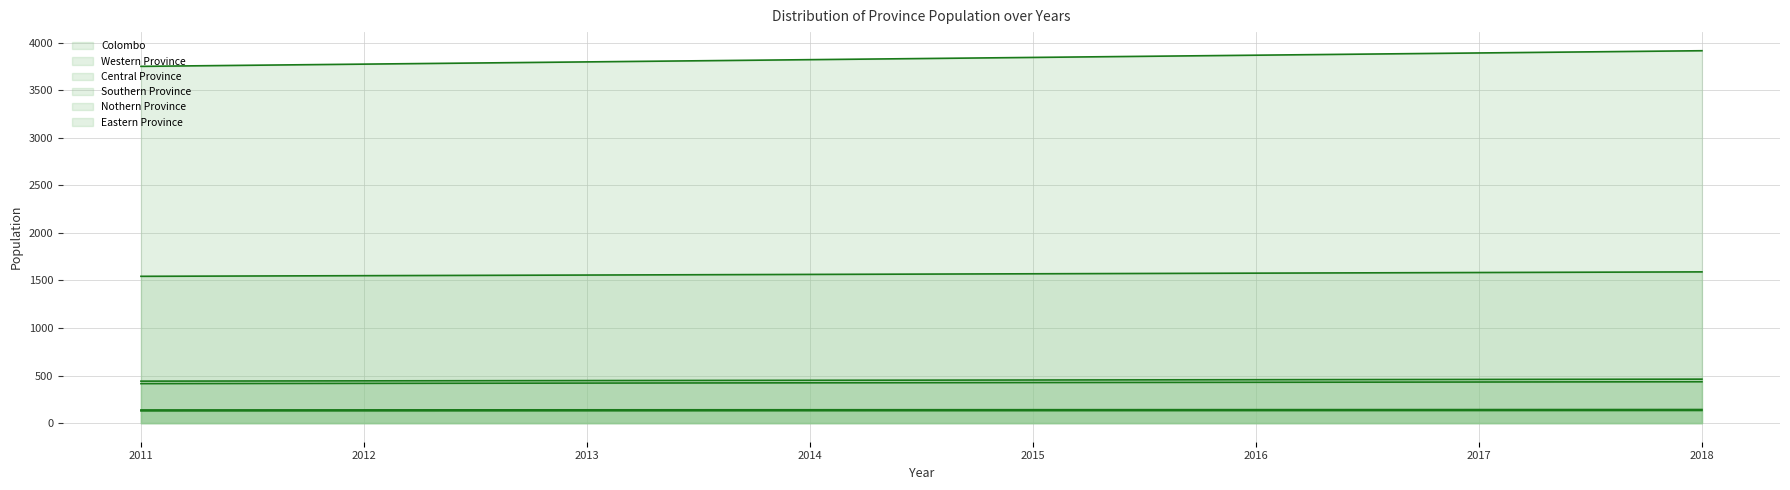

What is the value of the Western Province point at the 2nd from the left?

1550.3